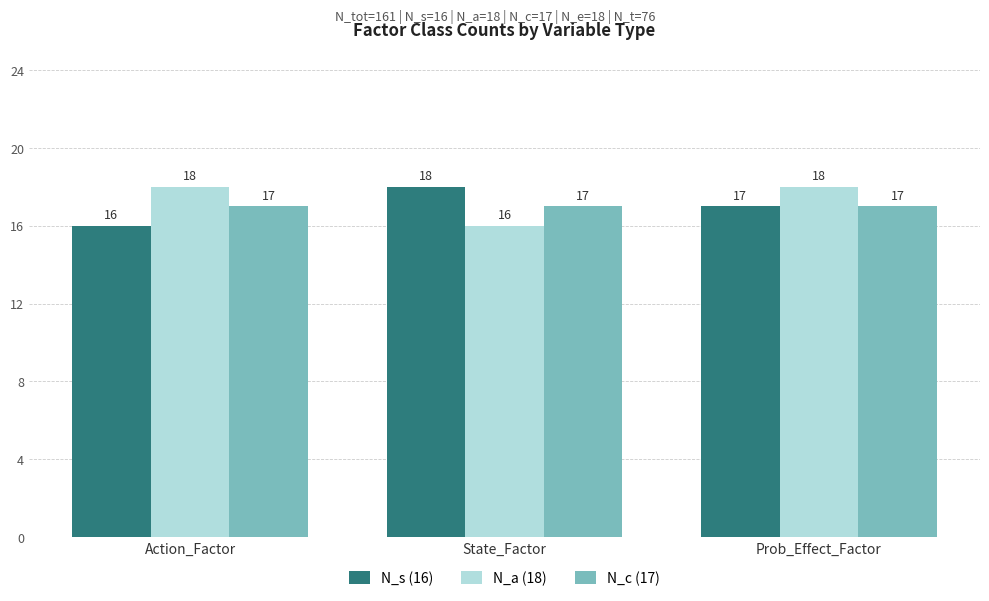

Count the N_a (18) values in the range 16 to 18.

3